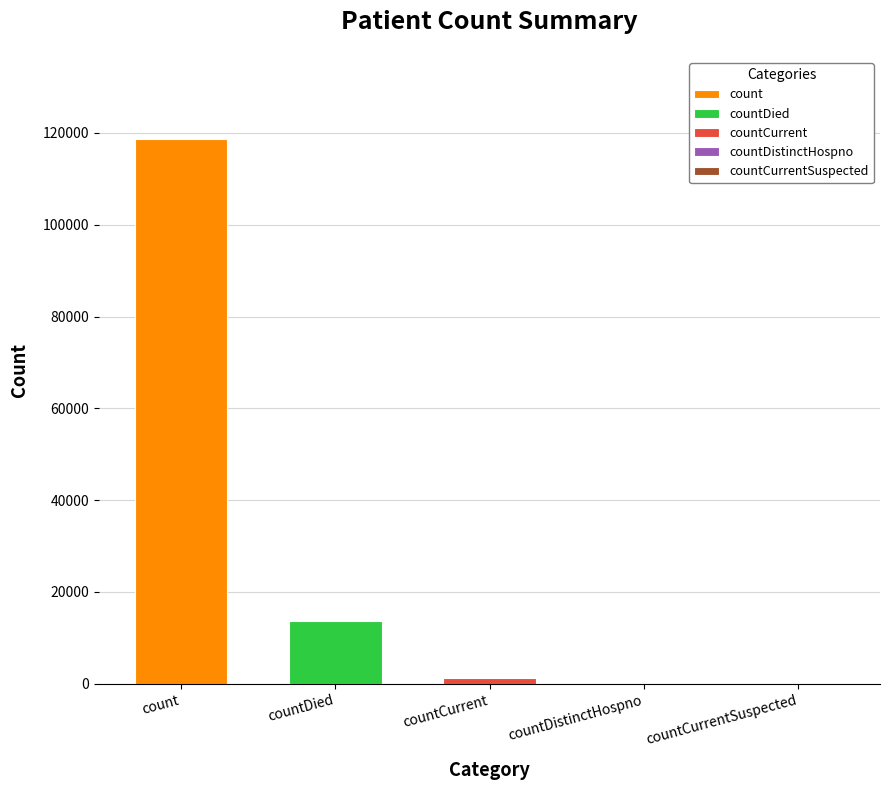

At which label is the value closest to 59393?

countDied